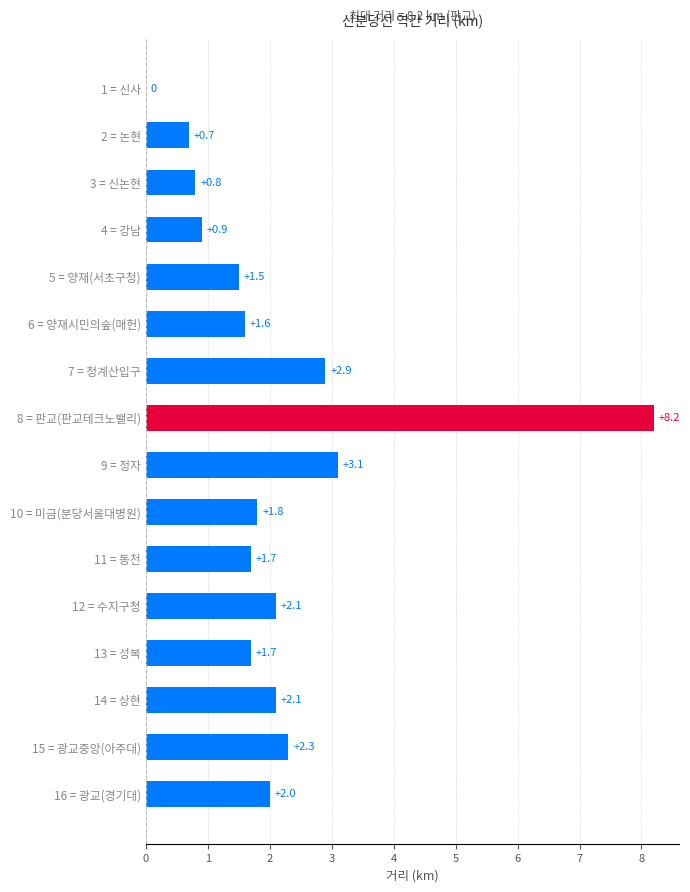

What is the change in value from 7 = 청계산입구 to 15 = 광교중앙(아주대)?

-0.6